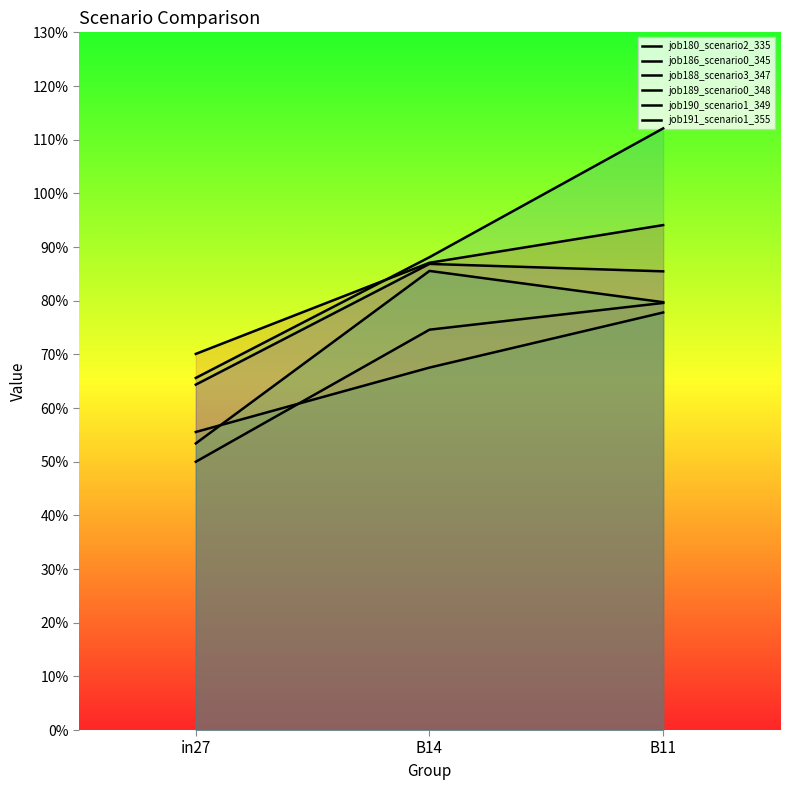

At which category is the sum across all series the highest?

B11